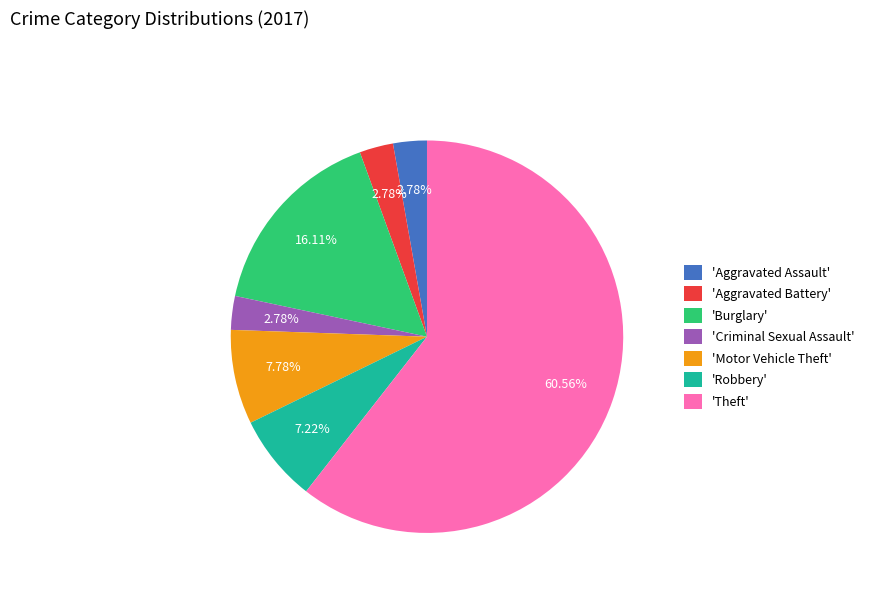

Is the sum of 'Theft' and 'Aggravated Battery' greater than half?

Yes